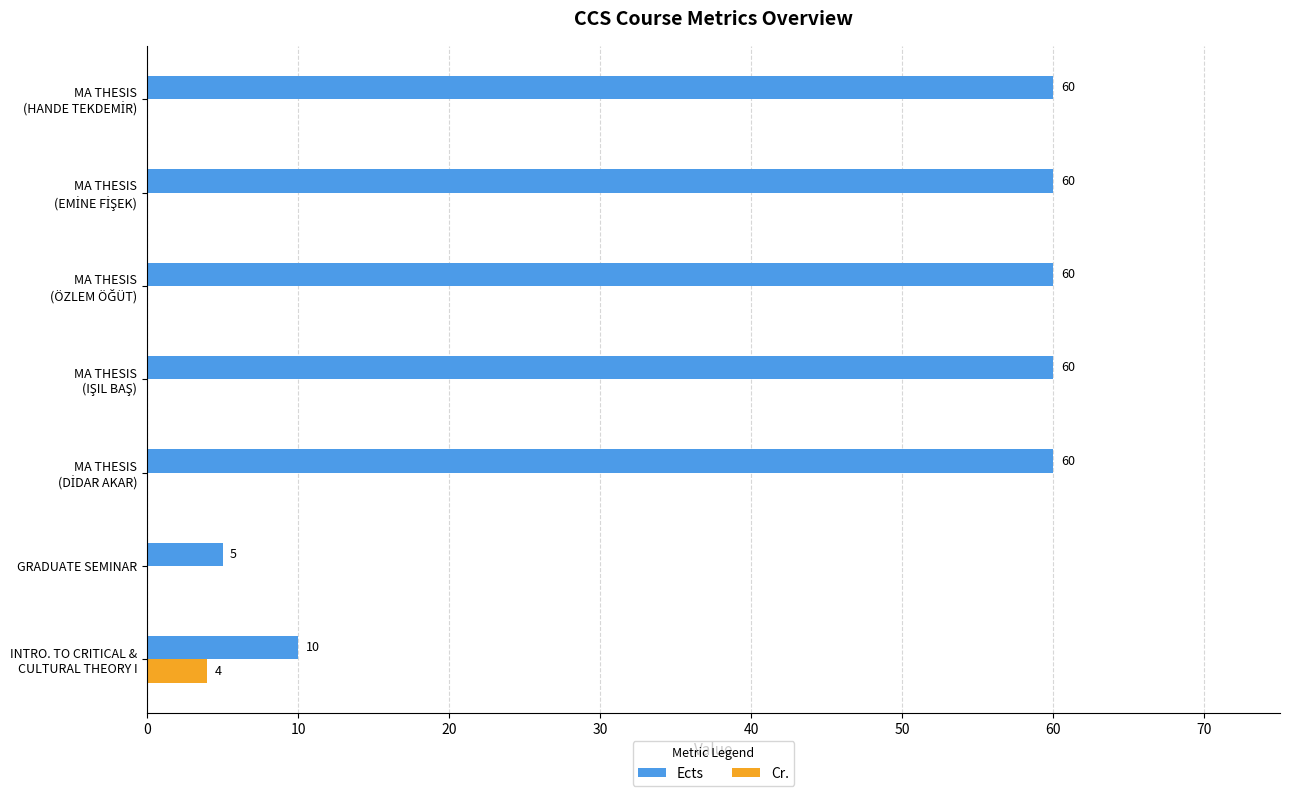

What is the highest value of the Cr. series?

4